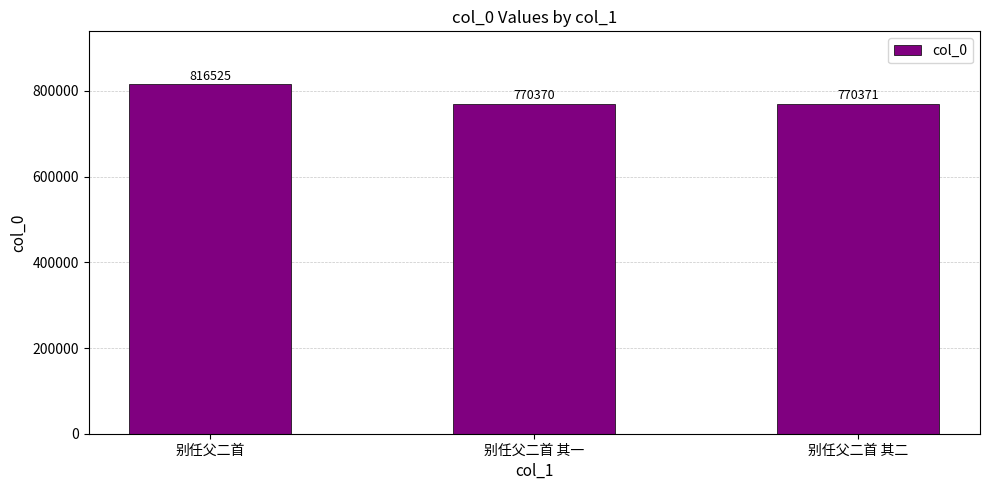

Reading left to right, list all the values displayed in this chart.

别任父二首=816525	别任父二首 其一=770370	别任父二首 其二=770371